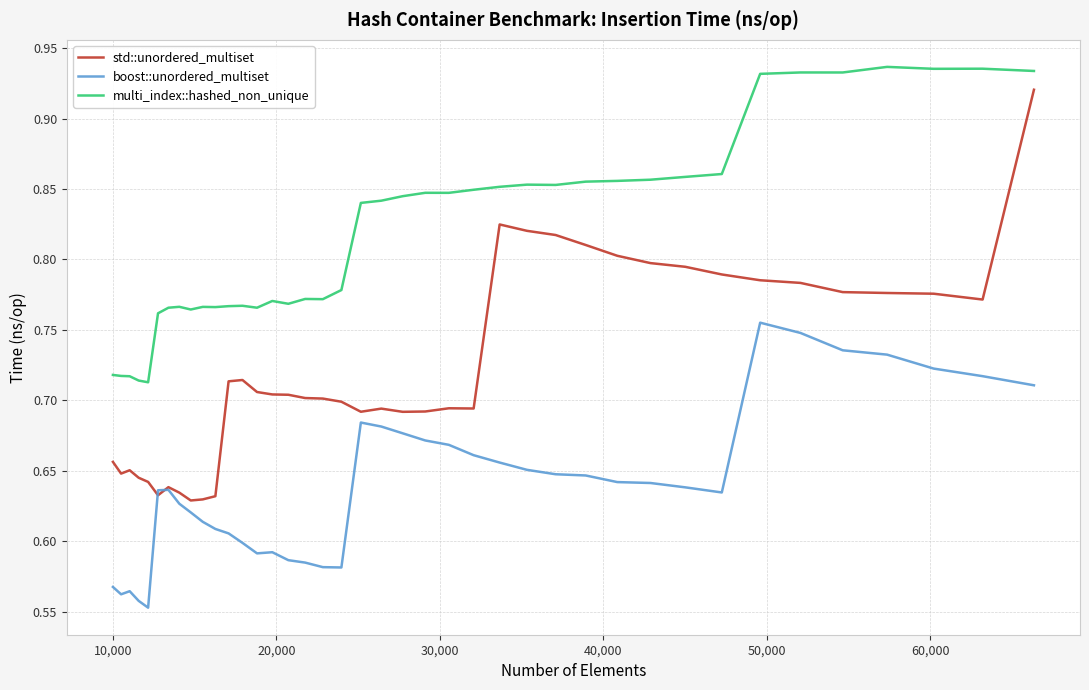

Which series has the largest total across all categories?

multi_index::hashed_non_unique